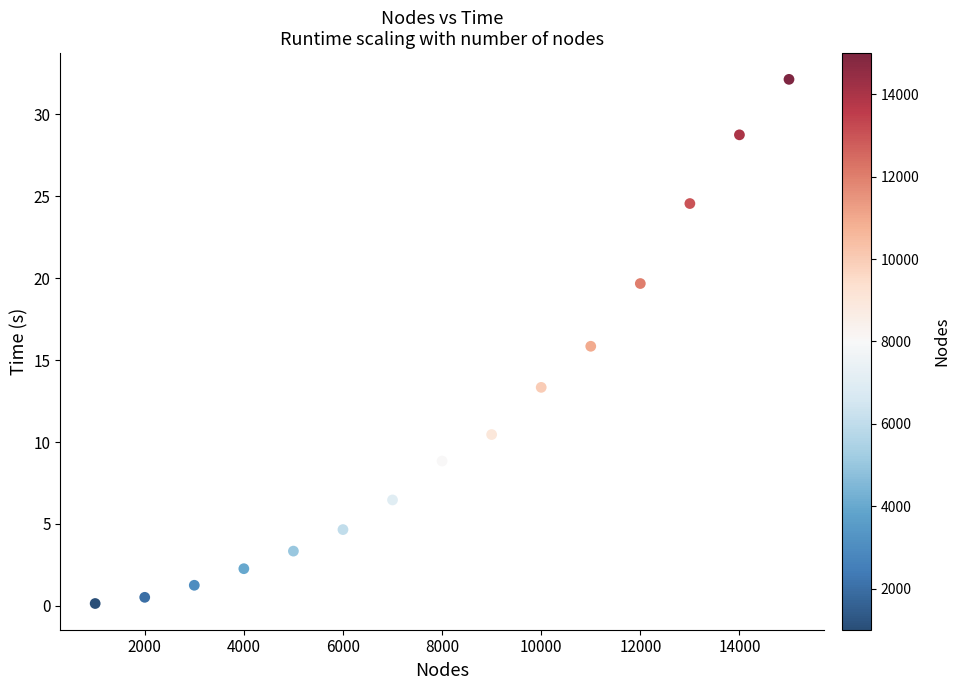

What is the range of Y values (max minus min)?

32.0